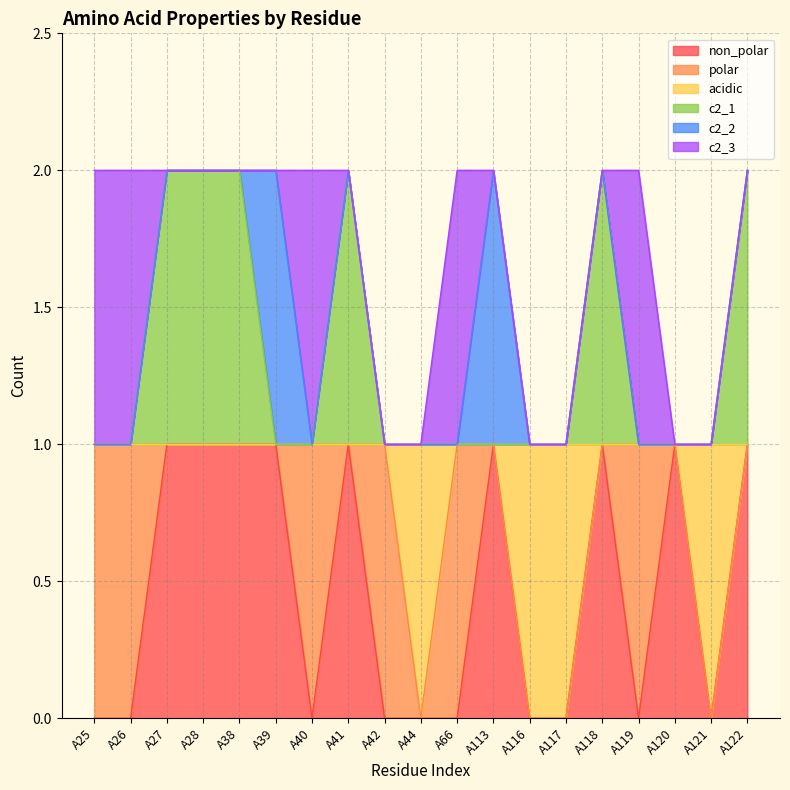

Does the chart display data point markers on the line(s)?

No